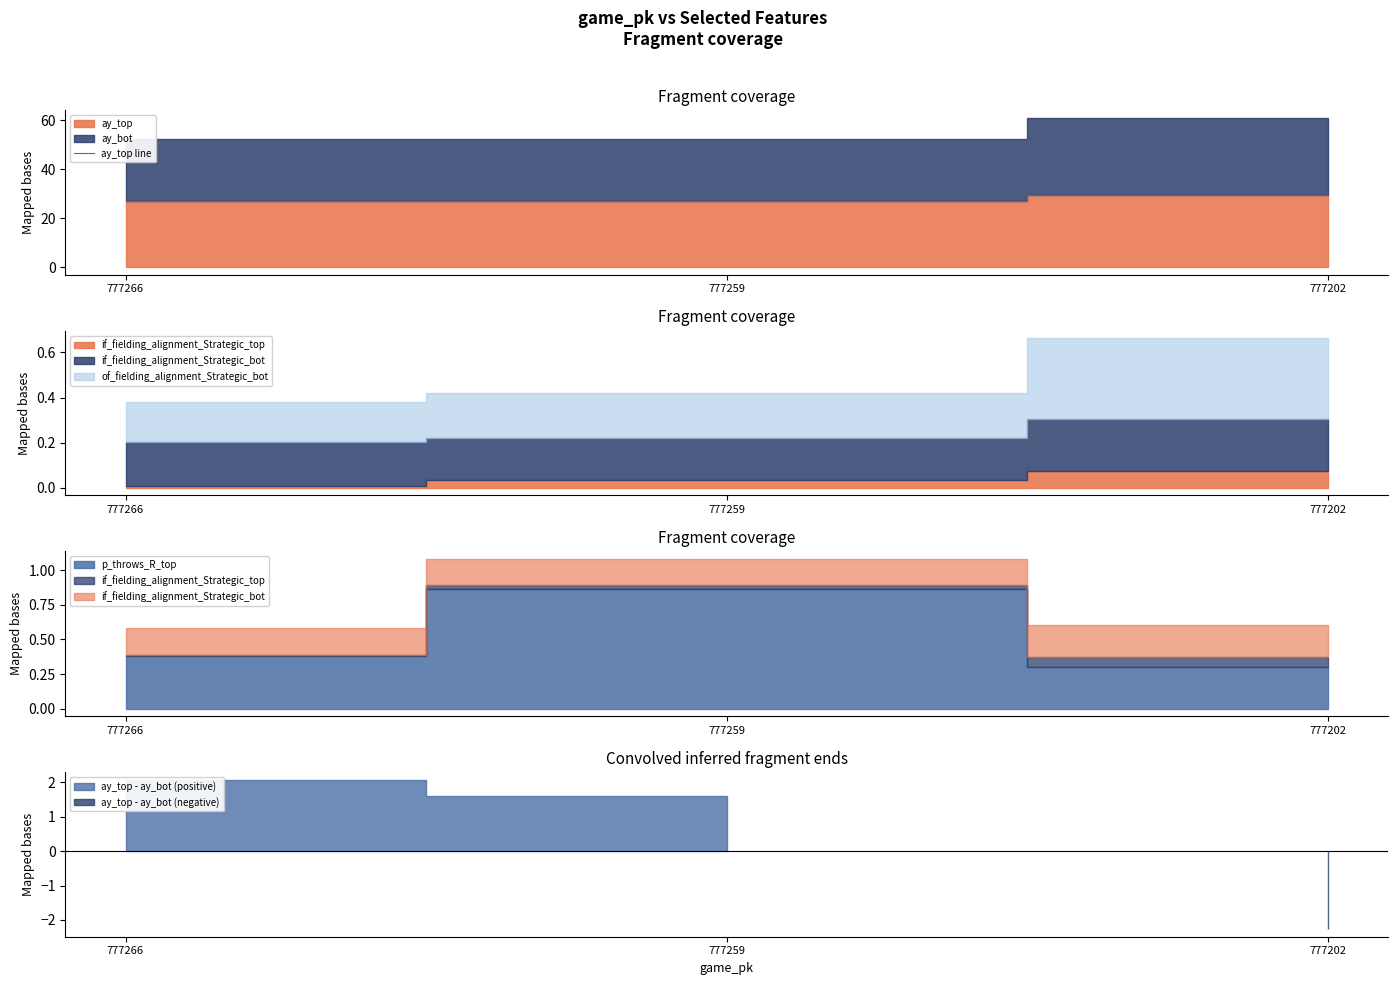

What is the difference between the second highest and minimum values?

0.2